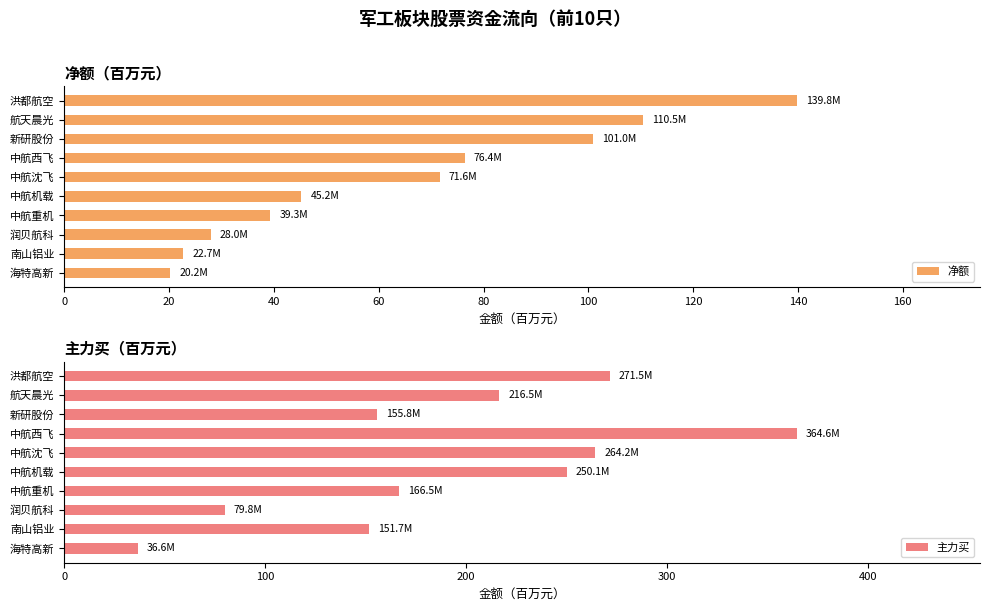

How many distinct data groups are displayed?

2